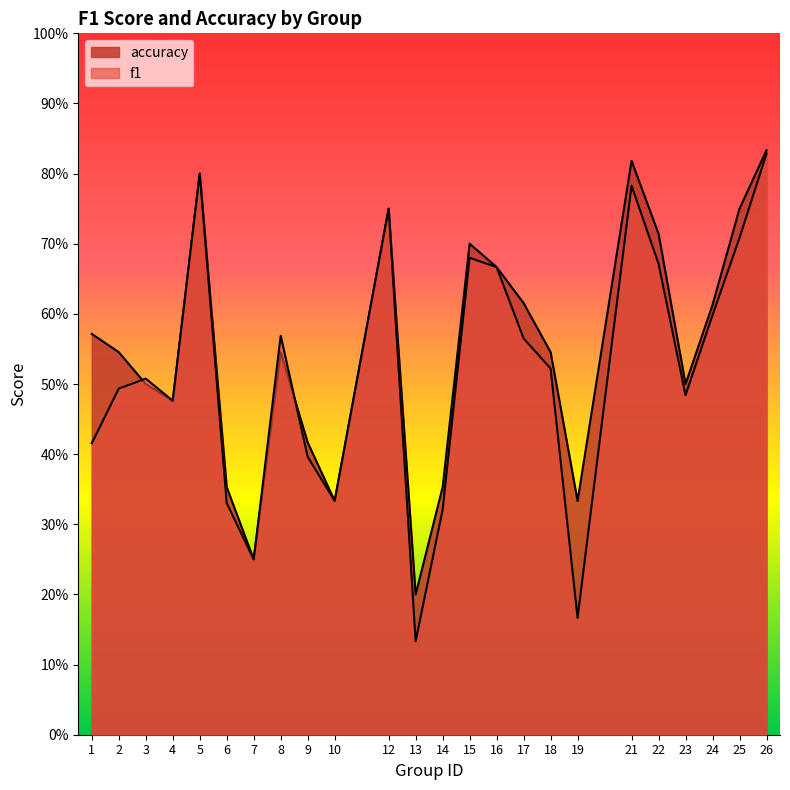

The value of f1 at 7 is 0.4. True or false?

False